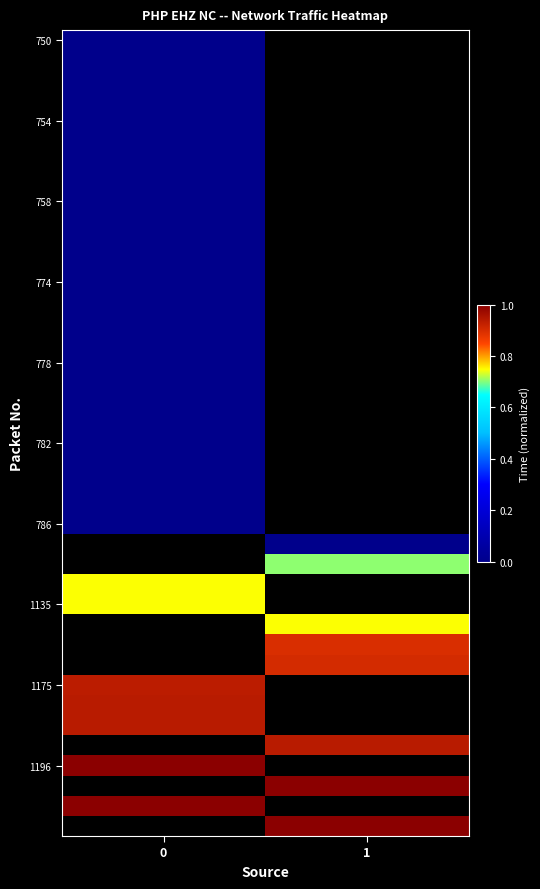

At how many categories does at least one series exceed 0?

2